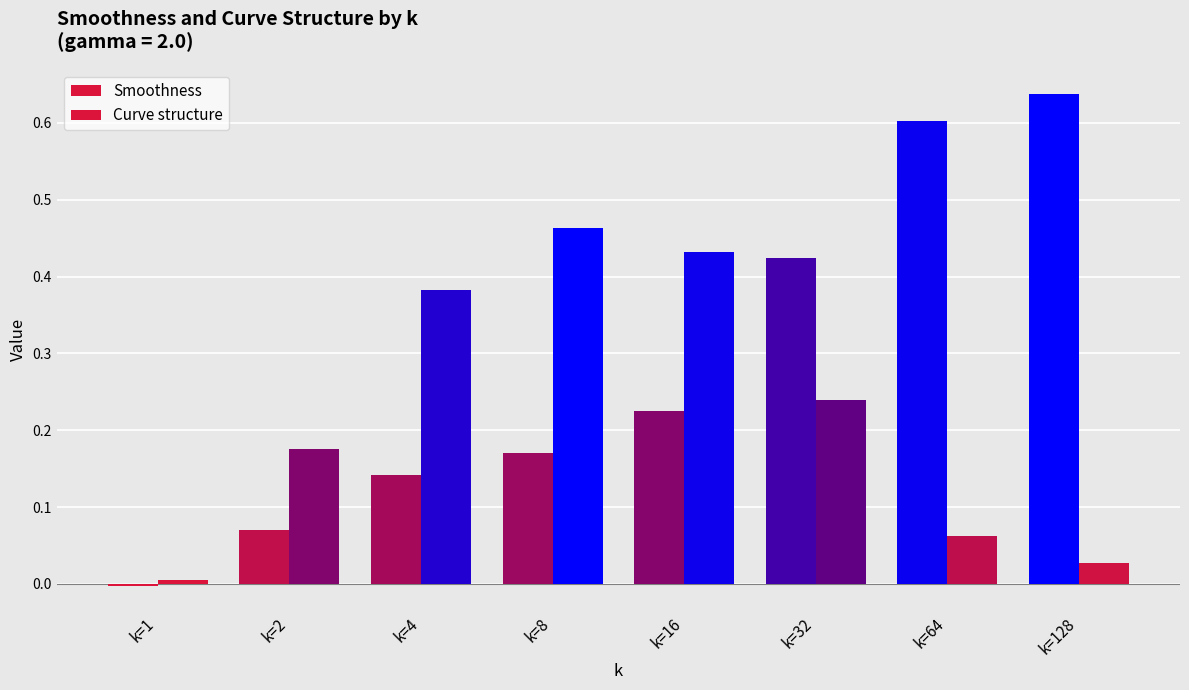

What is the approximate value of Smoothness at k=16?

0.2